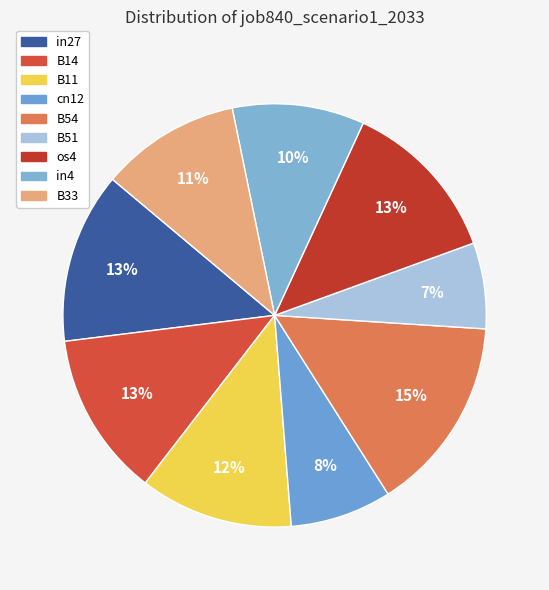

Is there any slice that represents more than half of the pie?

No